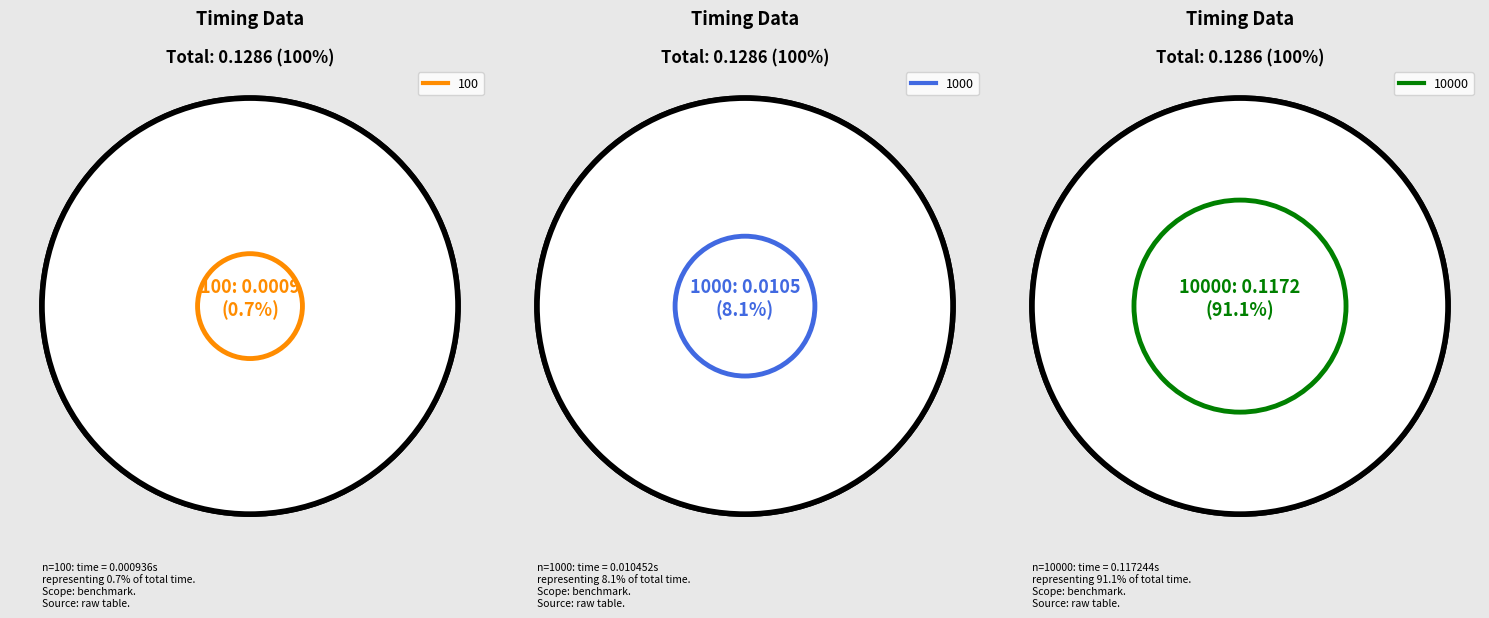

Is it true that 10000 is 91% of the pie?

True